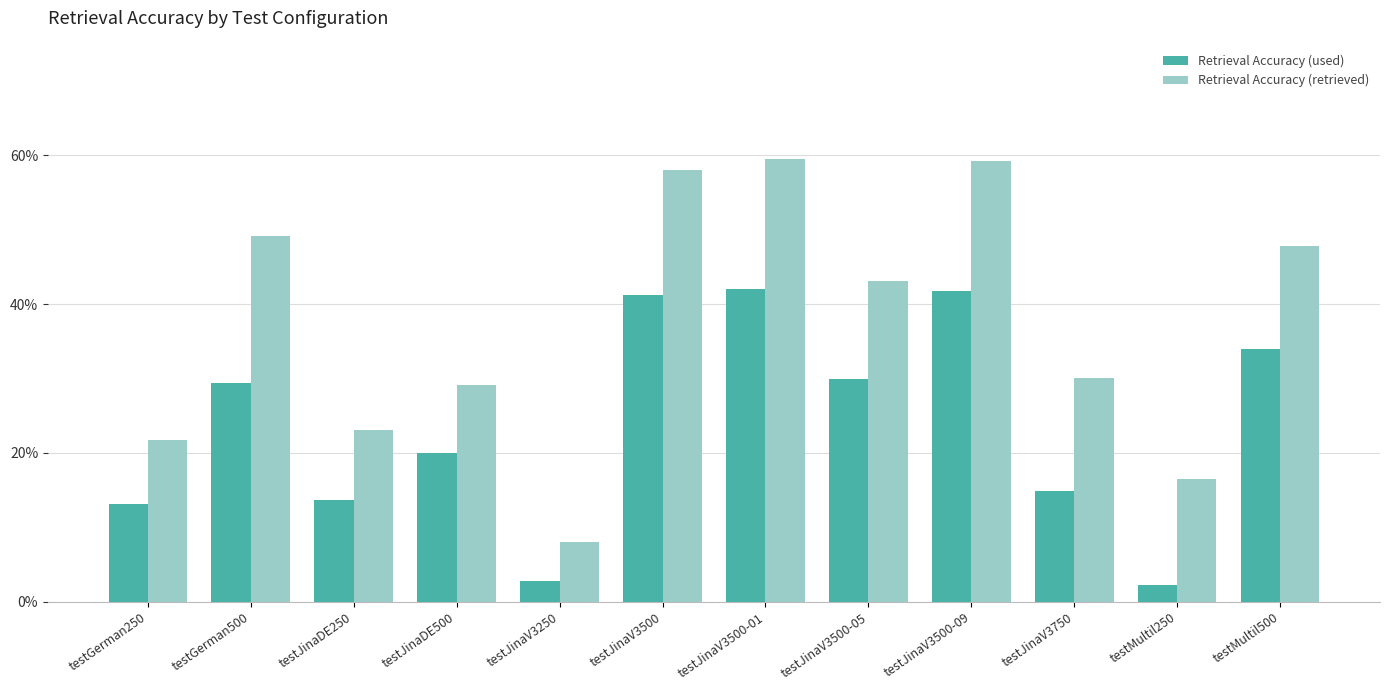

Are the bars grouped side by side (vs. stacked)?

Yes